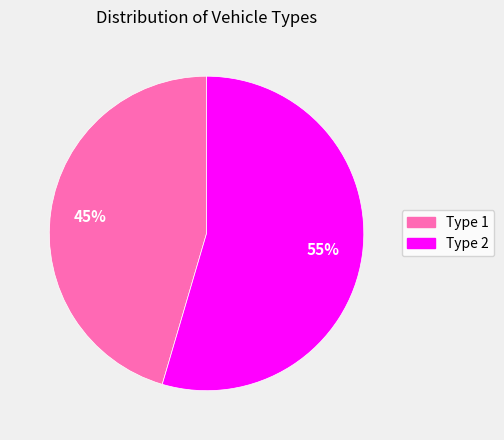

To the nearest percent, what percentage of the pie is Type 2?

55%